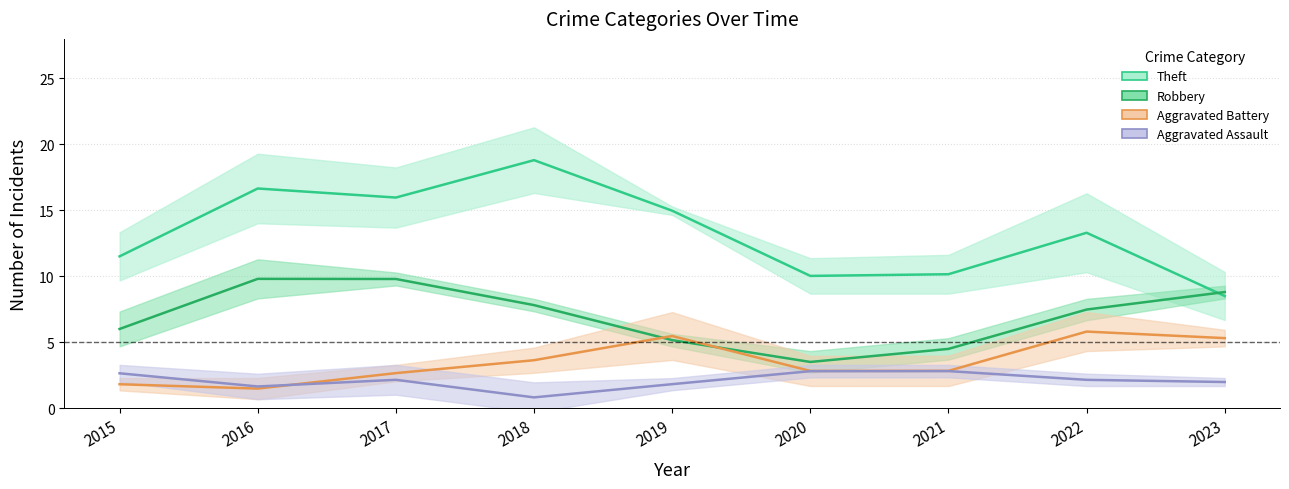

Which category has the lowest value across all series?

2018